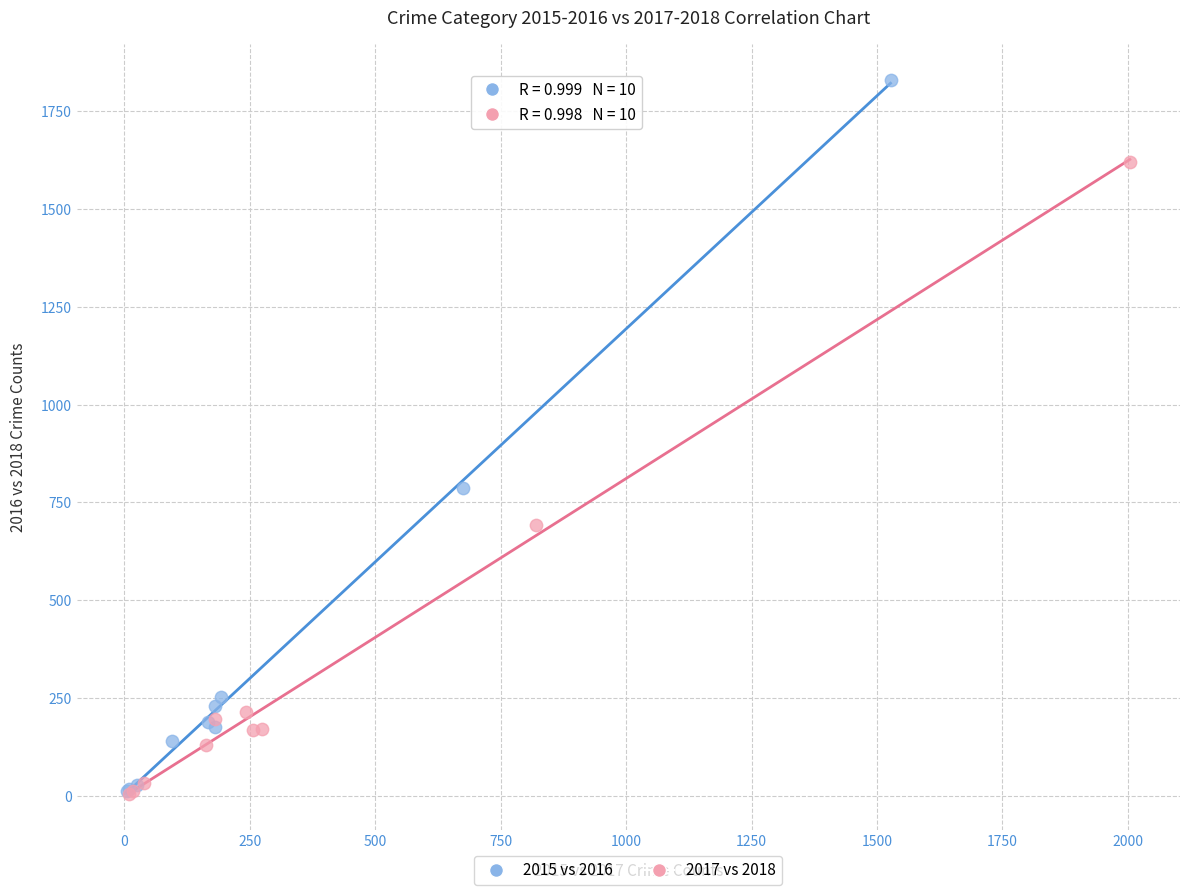

Which series has the widest spread of Y values?

2015 vs 2016